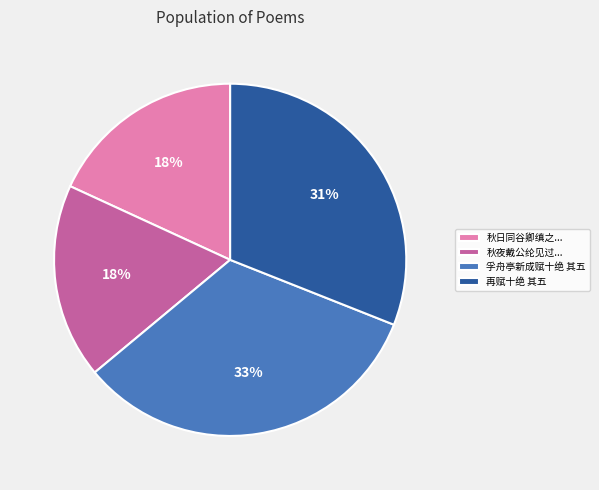

True or false: 孚舟亭新成赋十绝 其五 accounts for 33% of the total.

True